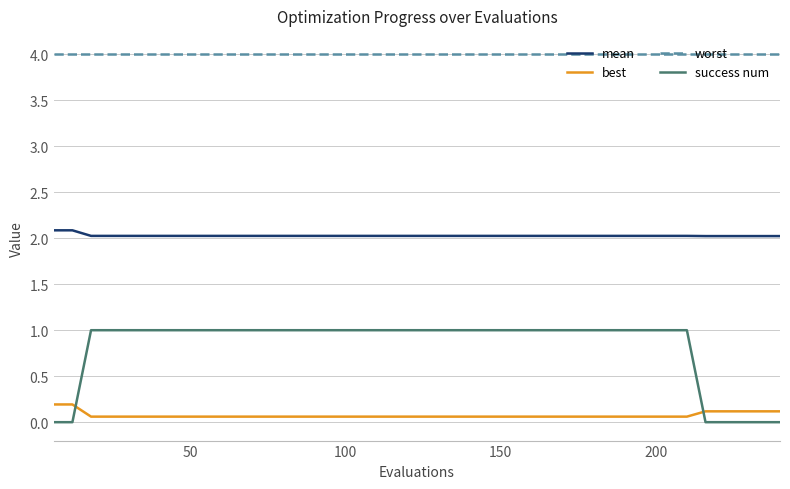

Which series has the widest spread of values?

success num